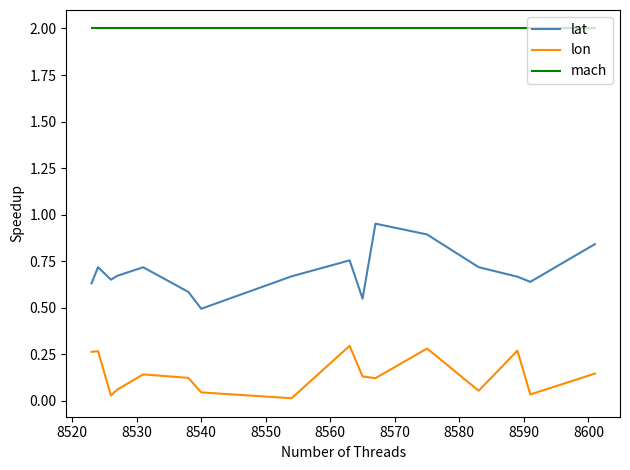

Rank the series by their average value, from highest to lowest.

mach, lat, lon